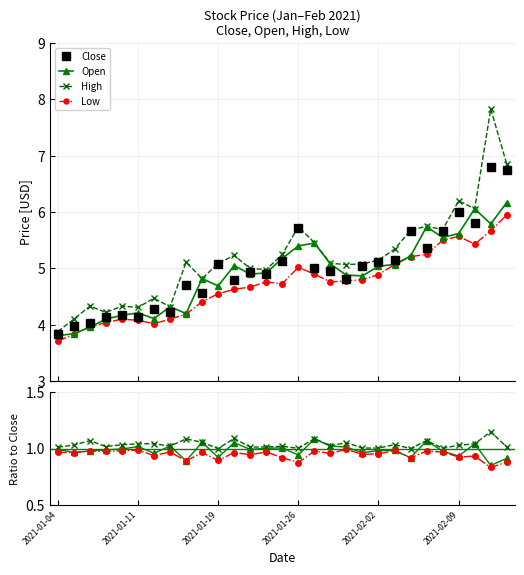

Rank the series at 2021-02-02 from lowest to highest value.

Low, Open, High, Close